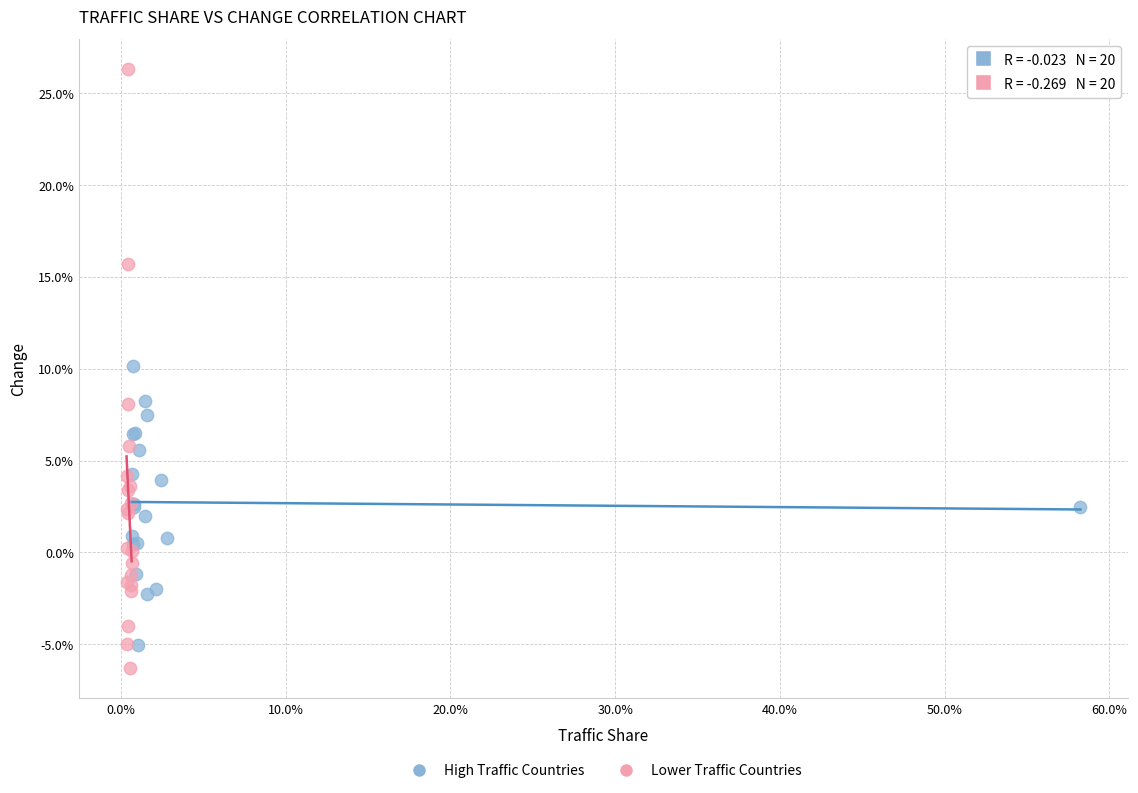

Which series reaches the maximum Y coordinate?

Lower Traffic Countries